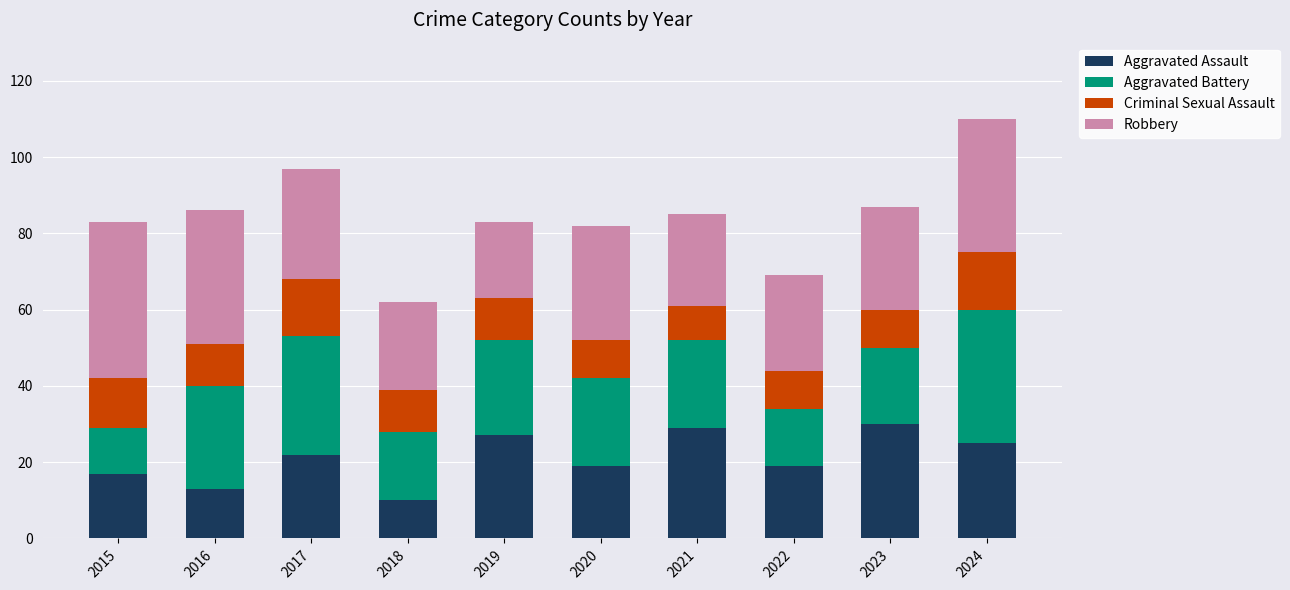

What is the minimum value for Aggravated Assault?

10